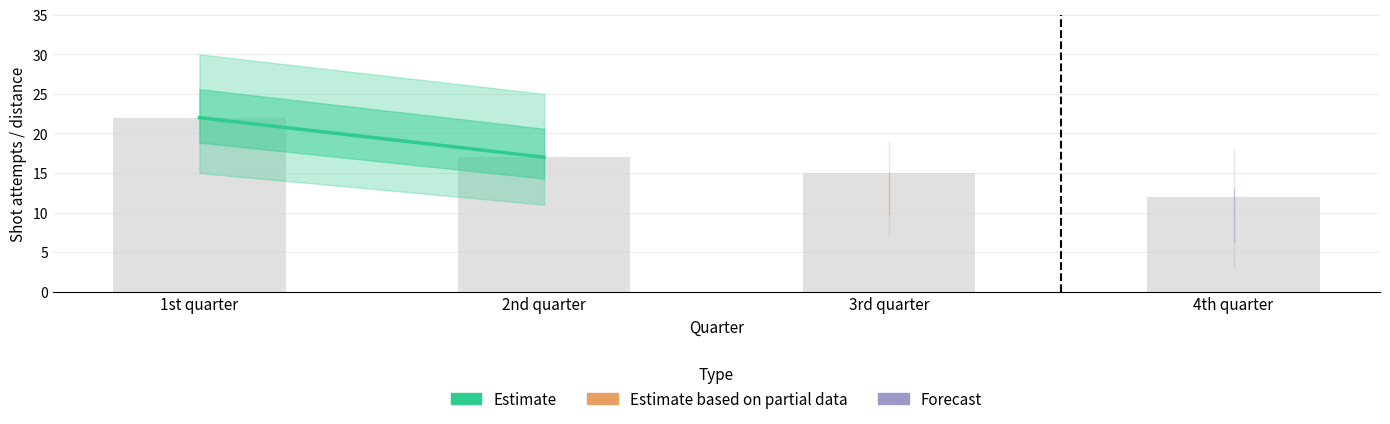

Reading right to left, transcribe all the data shown in this chart.

4th quarter=12	3rd quarter=15	2nd quarter=17	1st quarter=22